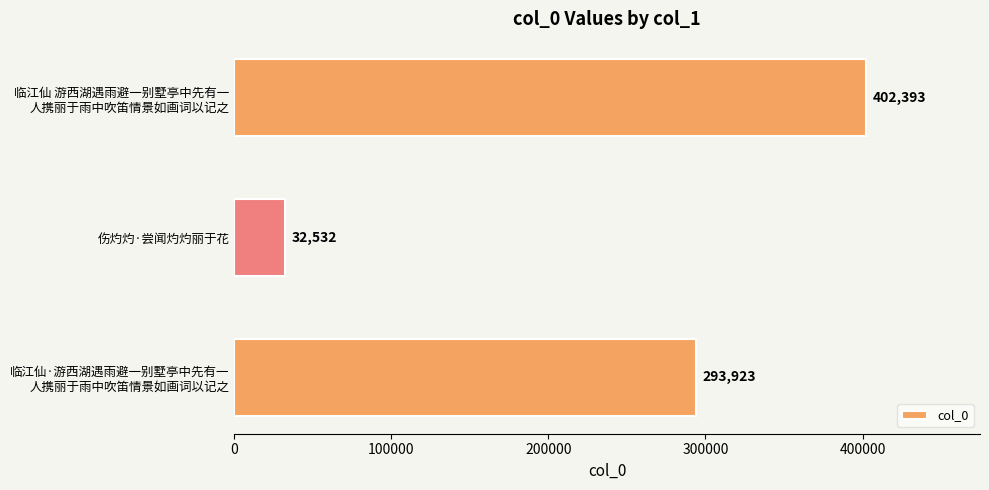

True or false: the data shows 52565 at 伤灼灼·尝闻灼灼丽于花.

False